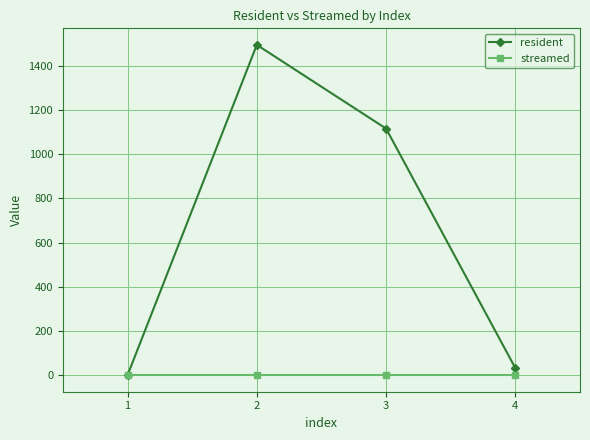

List the series in order of their overall mean, lowest first.

streamed, resident